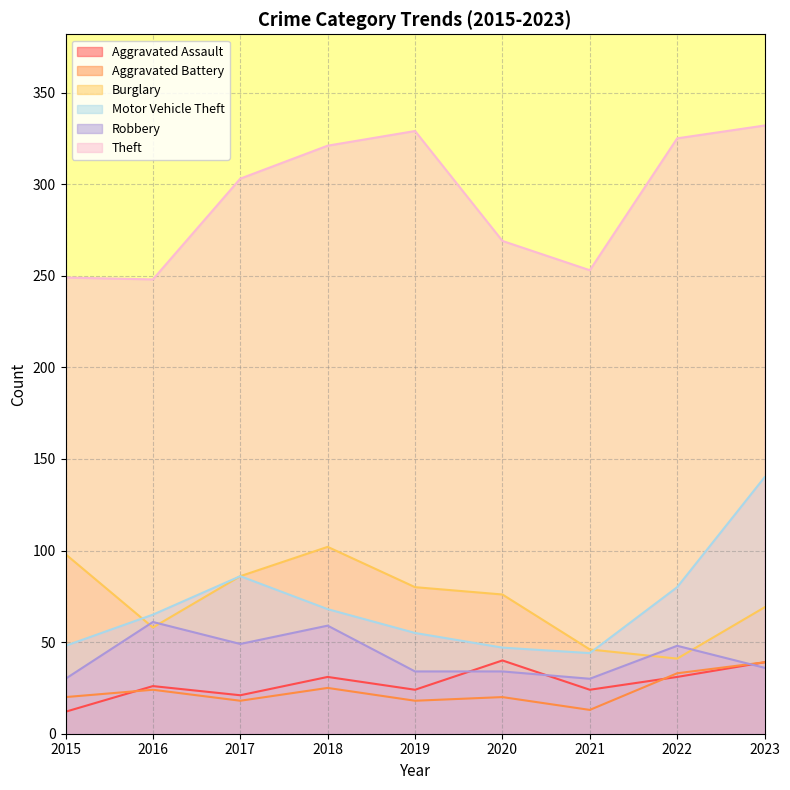

Reading left to right, list all the values displayed in this chart.

Aggravated Assault: 12	26	21	31	24	40	24	31	39
Aggravated Battery: 20	24	18	25	18	20	13	33	39
Burglary: 98	58	86	102	80	76	46	41	69
Motor Vehicle Theft: 48	65	86	68	55	47	44	80	140
Robbery: 30	61	49	59	34	34	30	48	36
Theft: 249	248	303	321	329	269	253	325	332